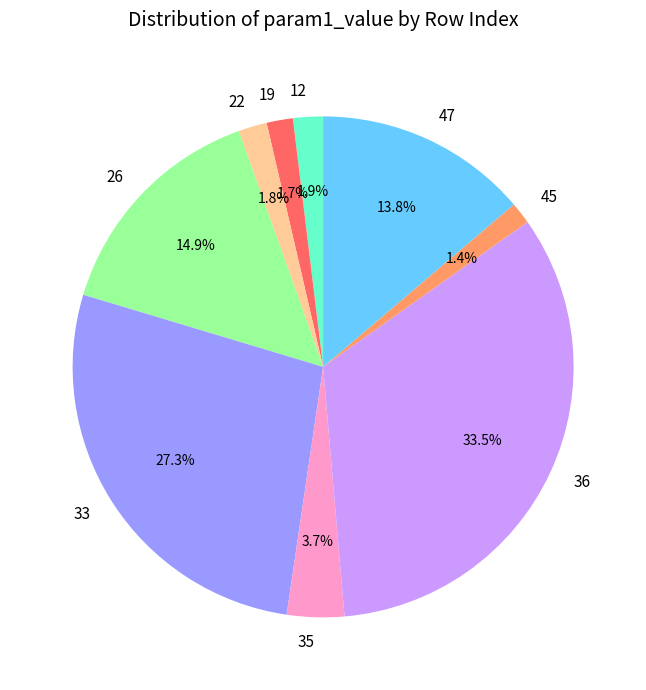

How many segments does this pie chart have?

9